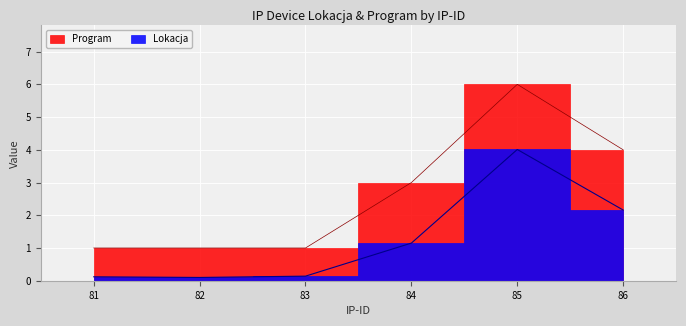

Reading left to right, transcribe all the data shown in this chart.

Lokacja: 81=0.1	82=0.1	83=0.1	84=1.1	85=4.0	86=2.2
Program: 81=1.0	82=1.0	83=1.0	84=3.0	85=6.0	86=4.0